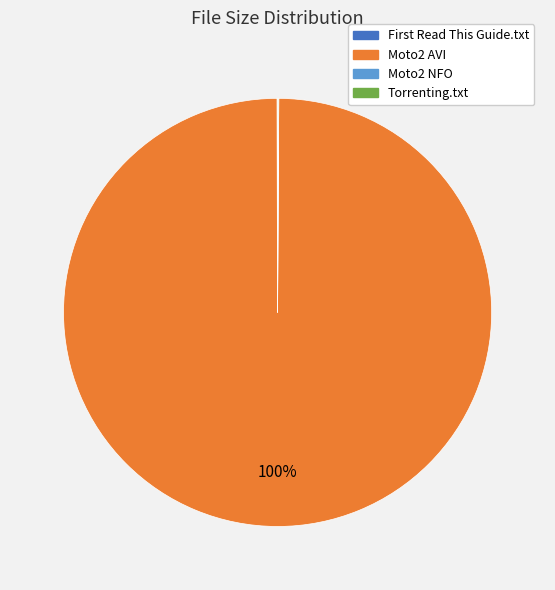

Which category has the biggest portion of the pie?

Moto2 AVI